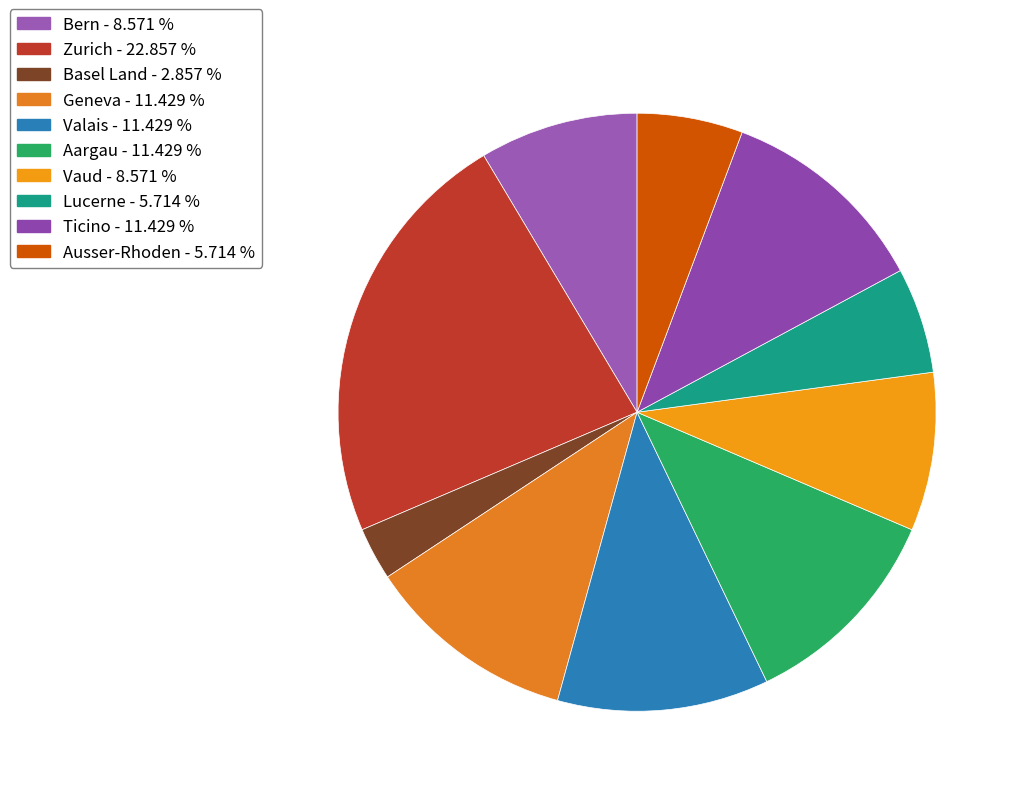

How many slices are in this pie chart?

10